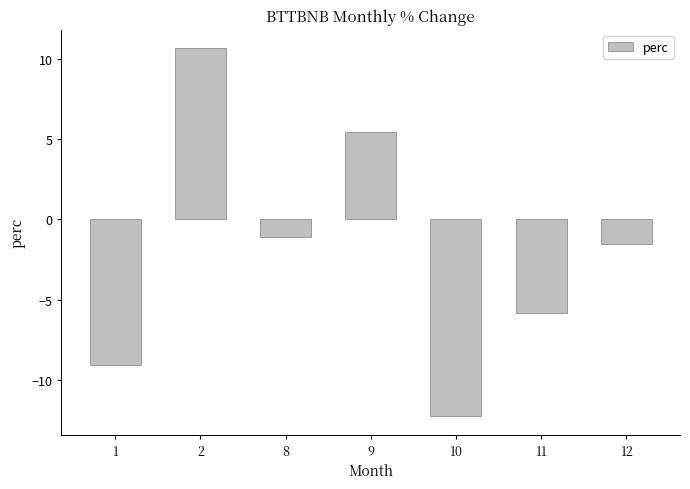

The value at 2 is 15.0. True or false?

False